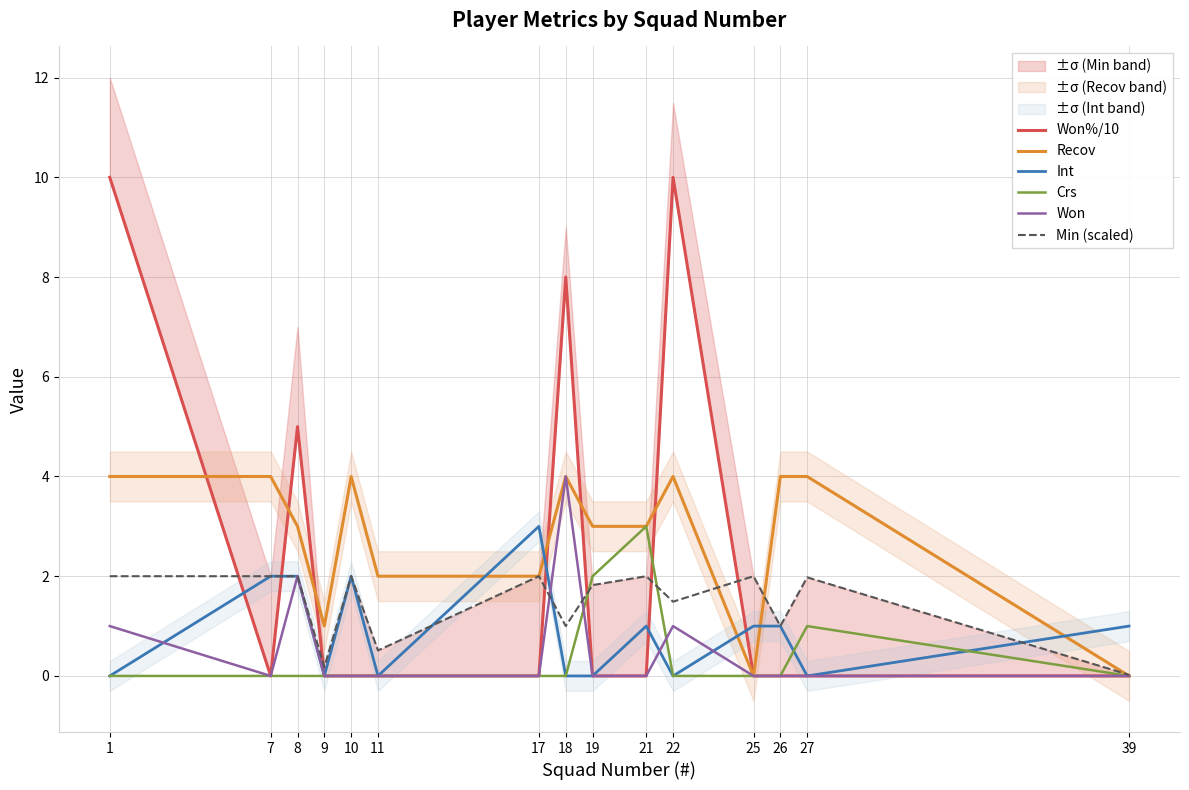

Rank the series at 22 from highest to lowest value.

Won%/10, Recov, Min (scaled), Won, Int, Crs